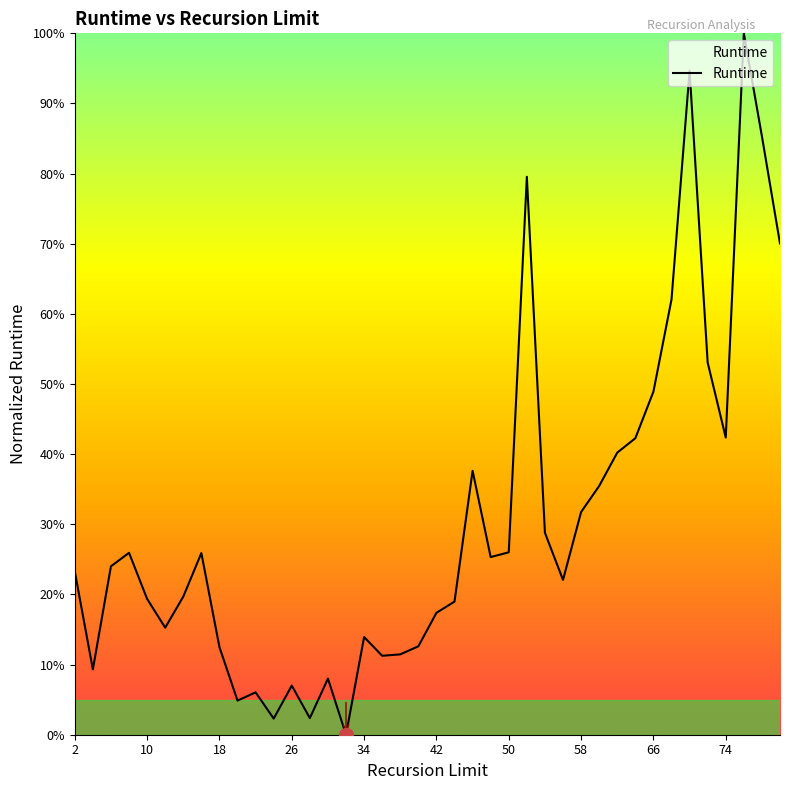

What is the maximum value shown in the chart?

100.0